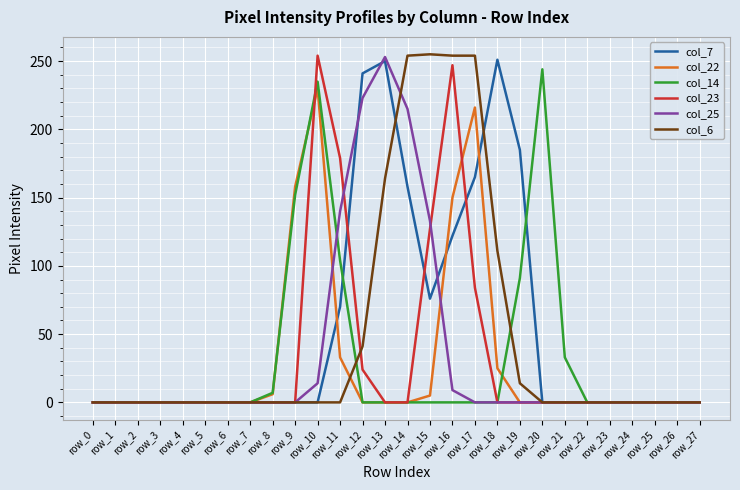

At how many categories does at least one series exceed 39?

12